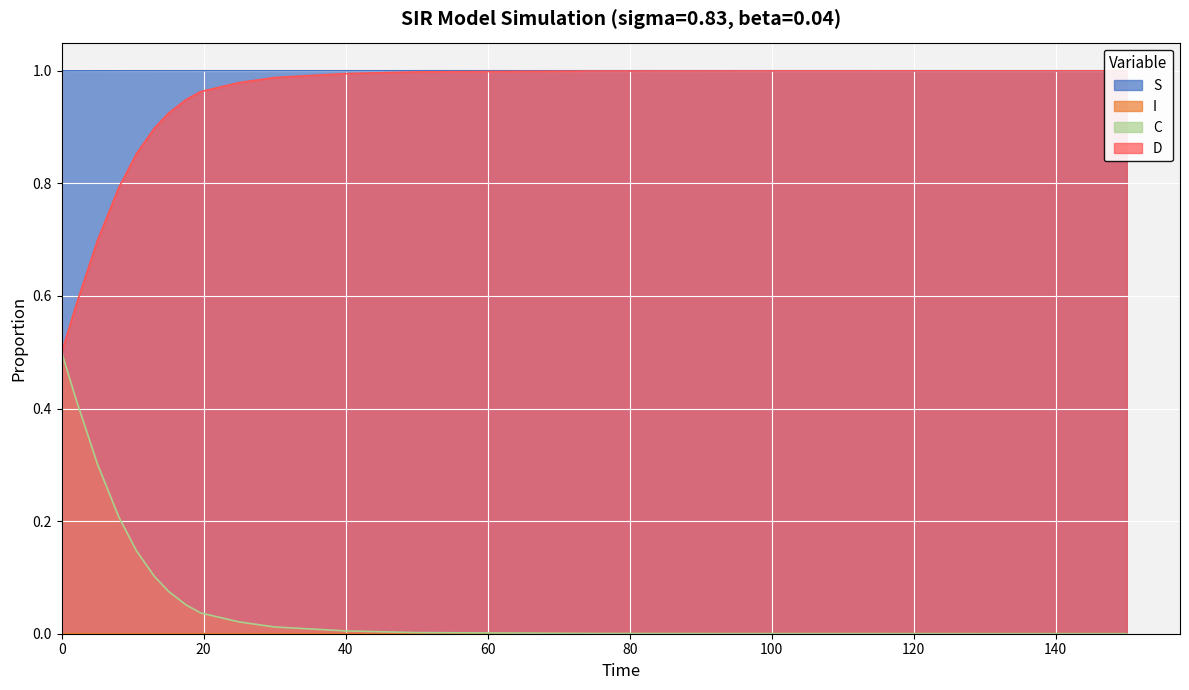

True or false: C and I cross at least once.

False